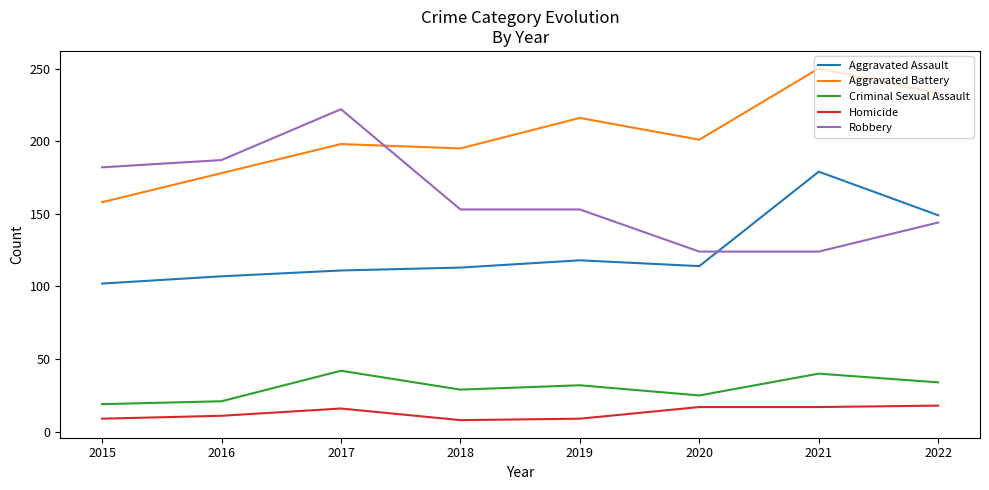

Is the value of Aggravated Assault at 2020 greater than the value of Aggravated Battery at 2018?

No